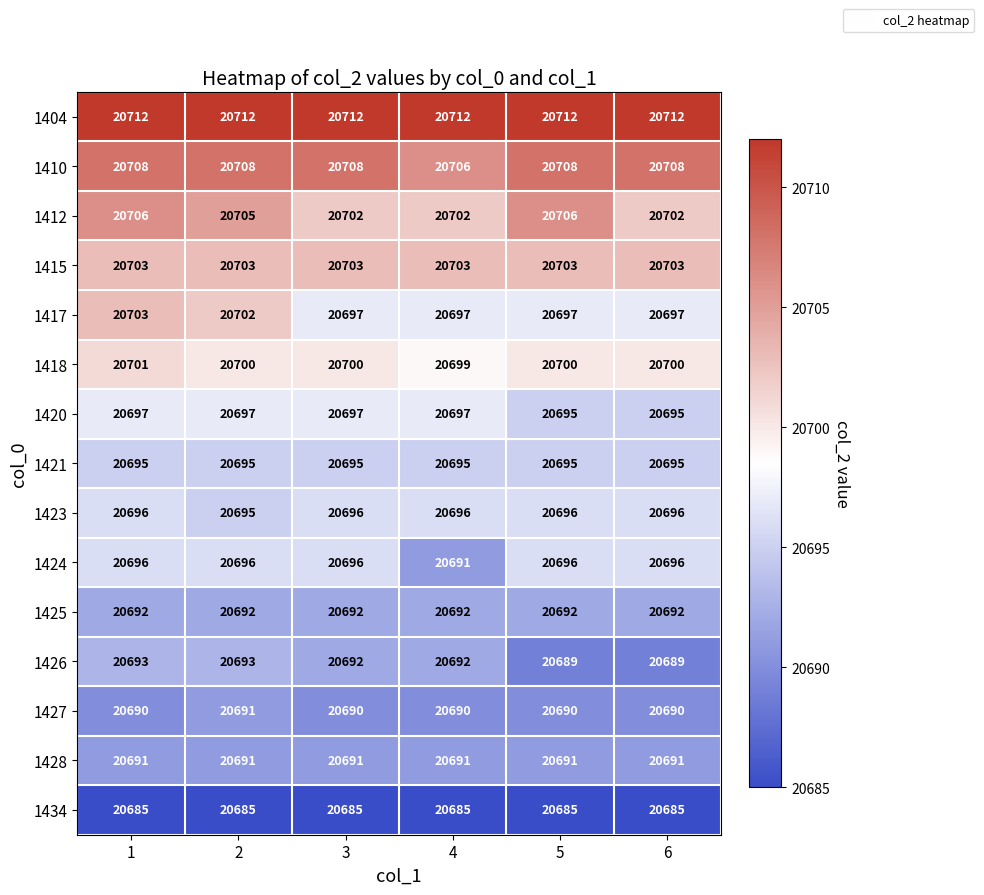

Which series has the widest spread of values?

1417